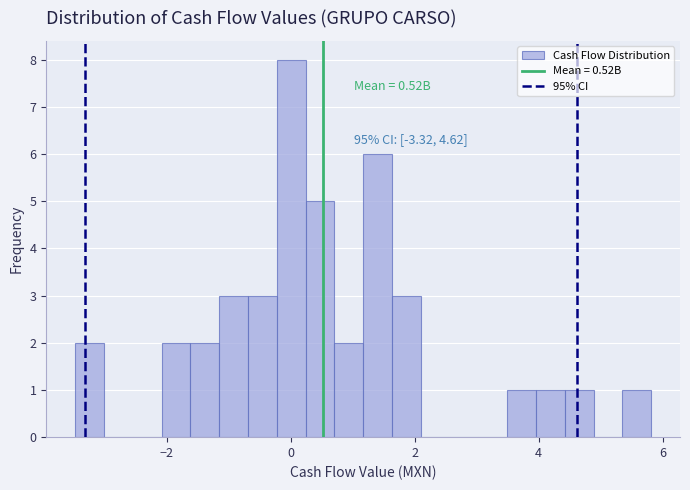

Around what value on the x-axis is the tallest bar? Give the approximate position of its centre, as read against the axis.

0.0